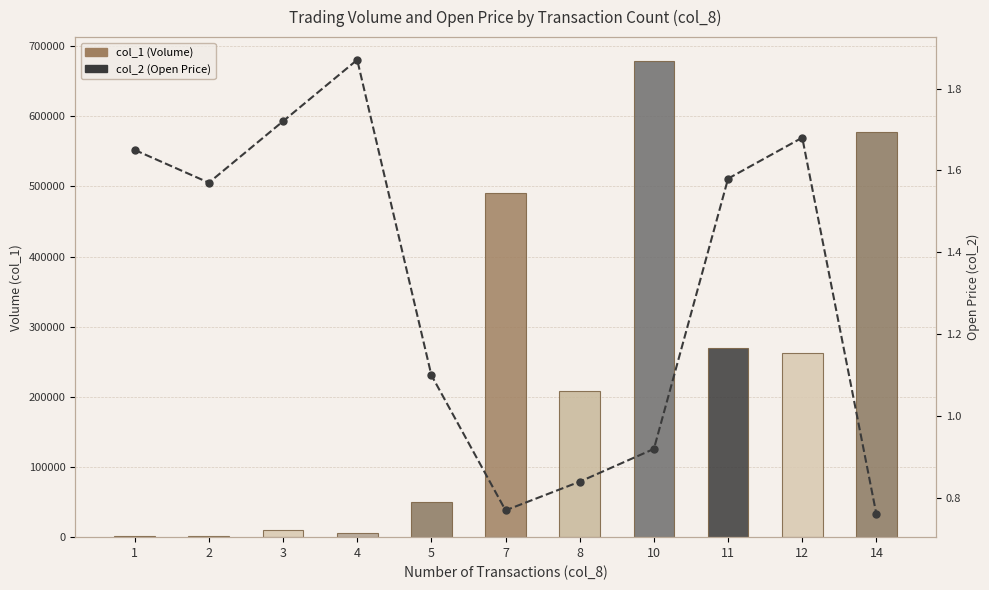

Does the chart contain any negative values?

No